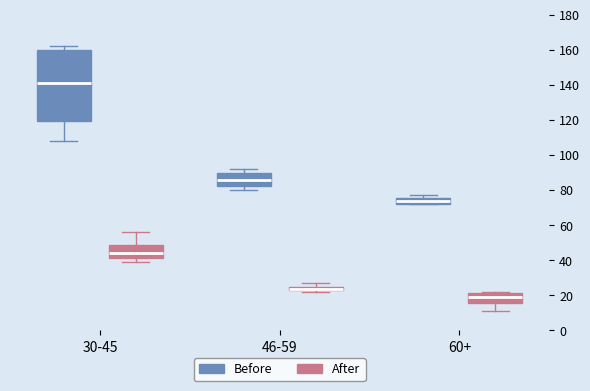

Which box's median line is the highest?

30-45 (Before)